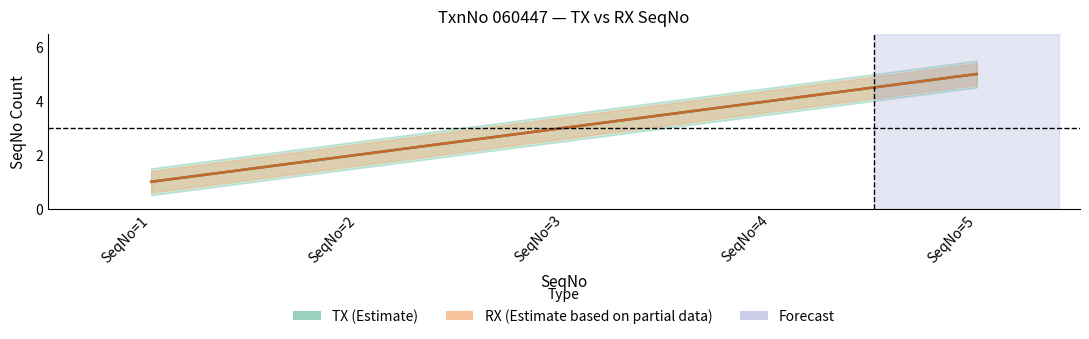

Does the chart have visible grid lines?

No